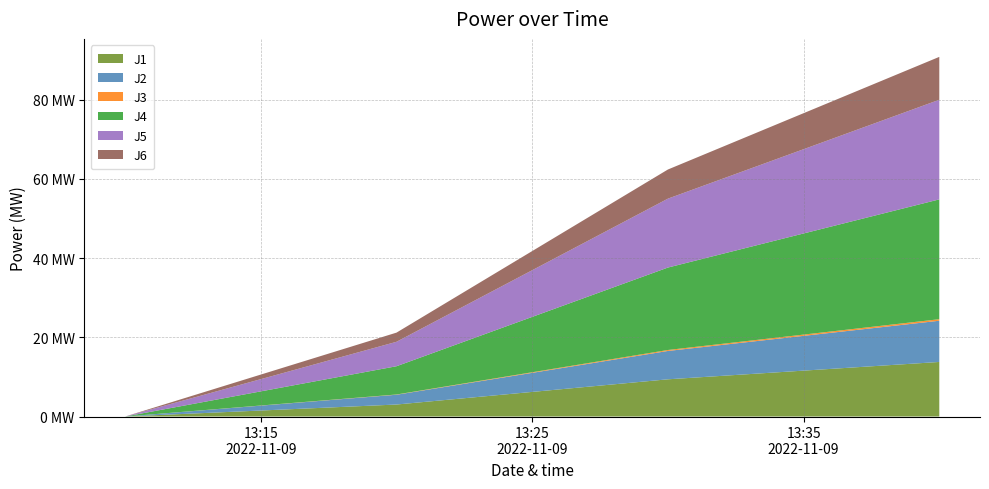

Reading right to left, list all the values displayed in this chart.

J1: 13.8	9.4	3.0	0.0
J2: 10.4	7.2	2.5	0.0
J3: 0.4	0.2	0.1	0.0
J4: 30.3	20.8	7.1	0.0
J5: 25.2	17.4	6.2	0.0
J6: 10.8	7.4	2.3	0.0